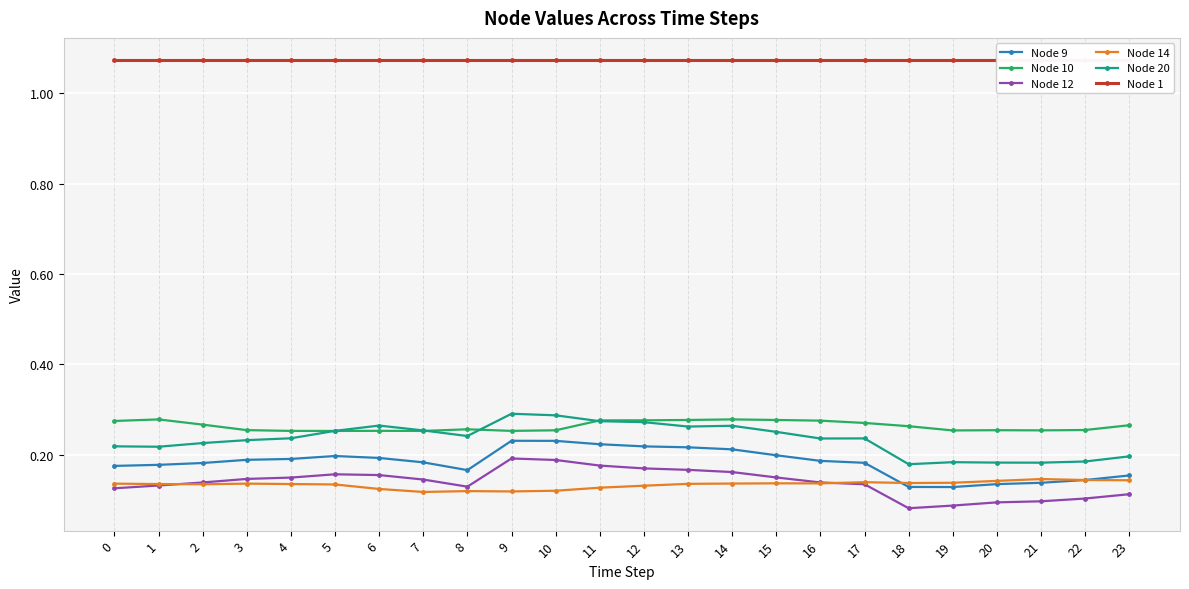

Reading left to right, list all the values displayed in this chart.

Node 9: 0=0.2	1=0.2	2=0.2	3=0.2	4=0.2	5=0.2	6=0.2	7=0.2	8=0.2	9=0.2	10=0.2	11=0.2	12=0.2	13=0.2	14=0.2	15=0.2	16=0.2	17=0.2	18=0.1	19=0.1	20=0.1	21=0.1	22=0.1	23=0.2
Node 10: 0=0.3	1=0.3	2=0.3	3=0.3	4=0.3	5=0.3	6=0.3	7=0.3	8=0.3	9=0.3	10=0.3	11=0.3	12=0.3	13=0.3	14=0.3	15=0.3	16=0.3	17=0.3	18=0.3	19=0.3	20=0.3	21=0.3	22=0.3	23=0.3
Node 12: 0=0.1	1=0.1	2=0.1	3=0.1	4=0.1	5=0.2	6=0.2	7=0.1	8=0.1	9=0.2	10=0.2	11=0.2	12=0.2	13=0.2	14=0.2	15=0.1	16=0.1	17=0.1	18=0.1	19=0.1	20=0.1	21=0.1	22=0.1	23=0.1
Node 14: 0=0.1	1=0.1	2=0.1	3=0.1	4=0.1	5=0.1	6=0.1	7=0.1	8=0.1	9=0.1	10=0.1	11=0.1	12=0.1	13=0.1	14=0.1	15=0.1	16=0.1	17=0.1	18=0.1	19=0.1	20=0.1	21=0.1	22=0.1	23=0.1
Node 20: 0=0.2	1=0.2	2=0.2	3=0.2	4=0.2	5=0.3	6=0.3	7=0.3	8=0.2	9=0.3	10=0.3	11=0.3	12=0.3	13=0.3	14=0.3	15=0.3	16=0.2	17=0.2	18=0.2	19=0.2	20=0.2	21=0.2	22=0.2	23=0.2
Node 1: 0=1.1	1=1.1	2=1.1	3=1.1	4=1.1	5=1.1	6=1.1	7=1.1	8=1.1	9=1.1	10=1.1	11=1.1	12=1.1	13=1.1	14=1.1	15=1.1	16=1.1	17=1.1	18=1.1	19=1.1	20=1.1	21=1.1	22=1.1	23=1.1